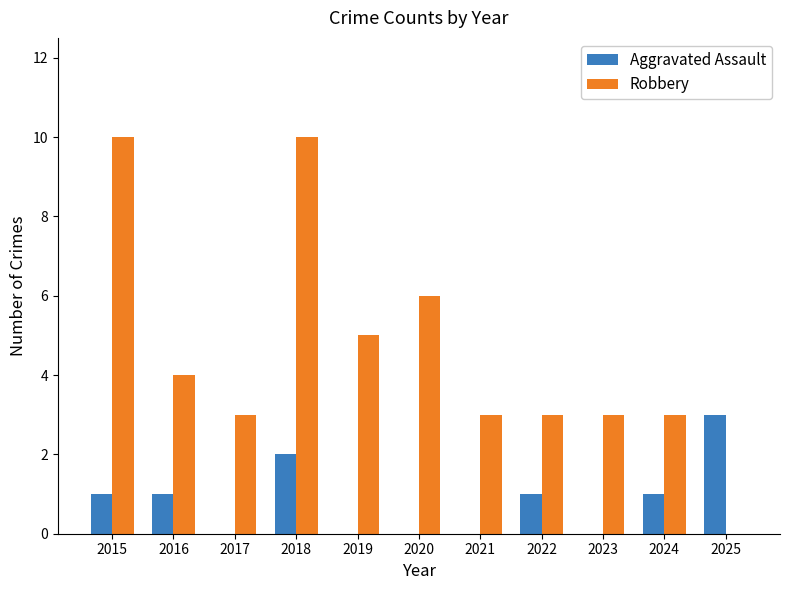

Is the value of Robbery at 2023 greater than the value of Aggravated Assault at 2023?

Yes